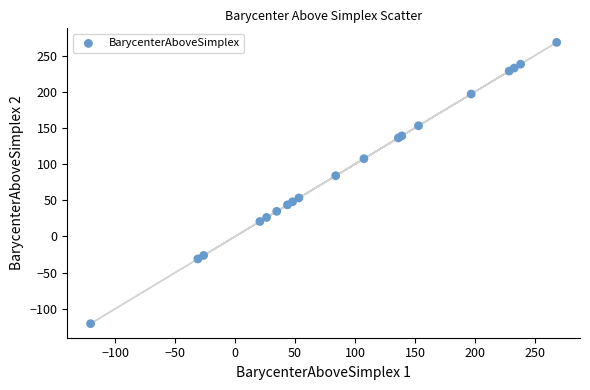

What Y value in the scatter plot is closest to 73?

83.9